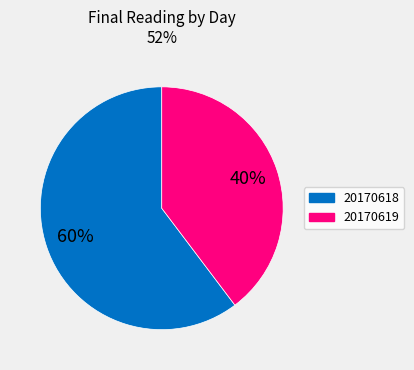

Is it true that 20170619 is 40% of the pie?

True